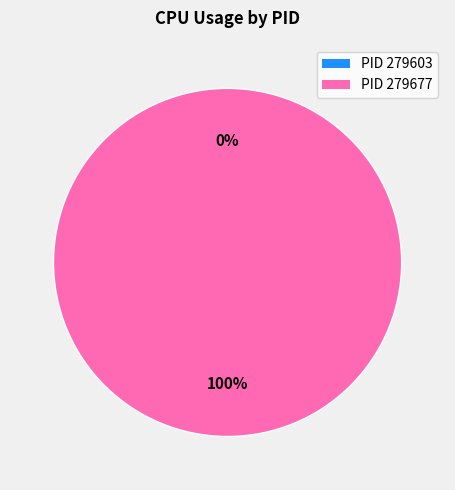

What is the smallest slice in the pie chart?

279603